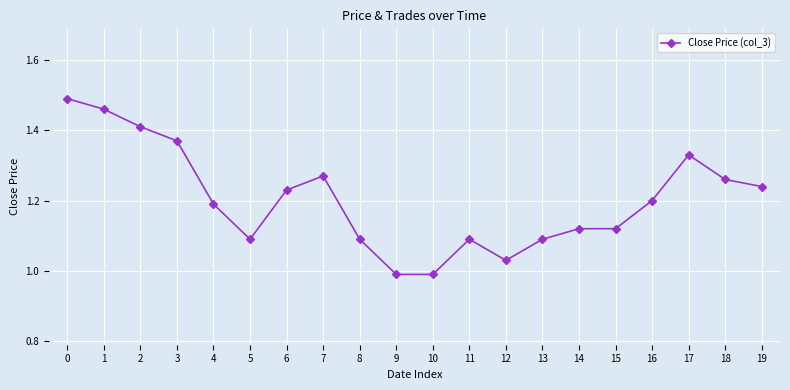

At which category does the data reach its first local valley?

5